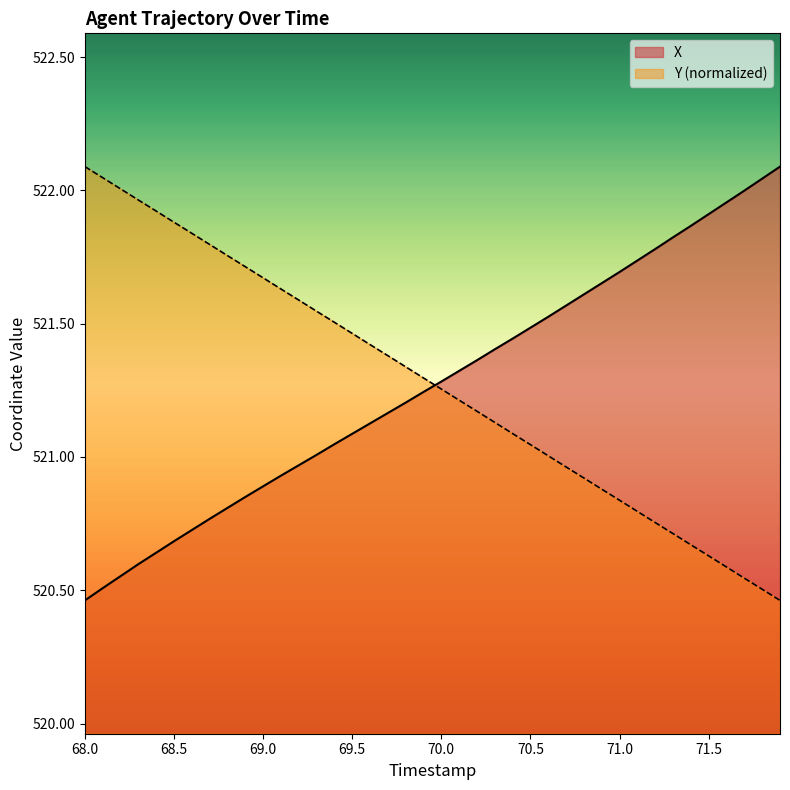

After their last crossing, which series has the higher values: X or Y?

X